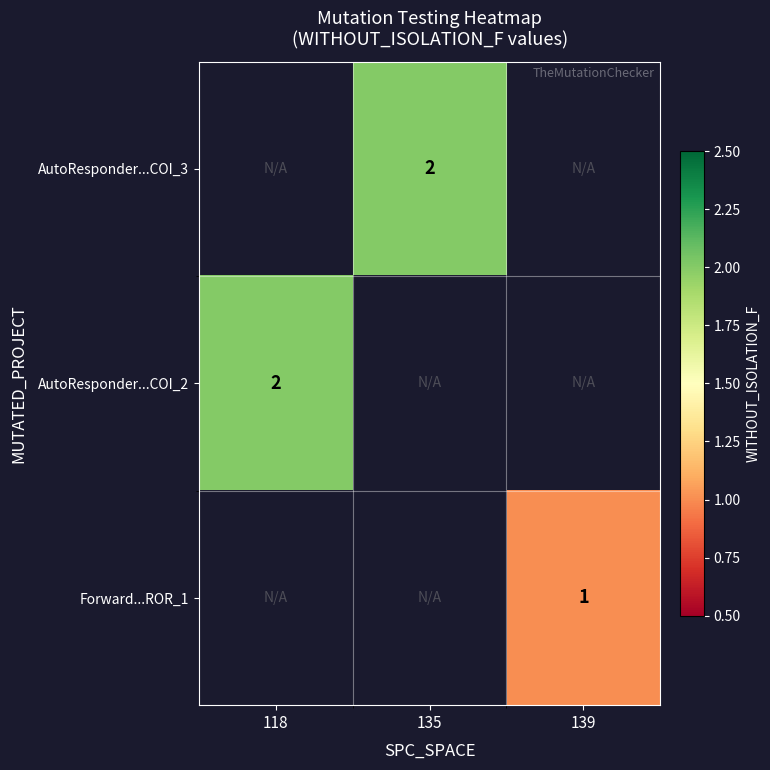

Is it true that AutoResponder...COI_3 equals 2 at 135?

True